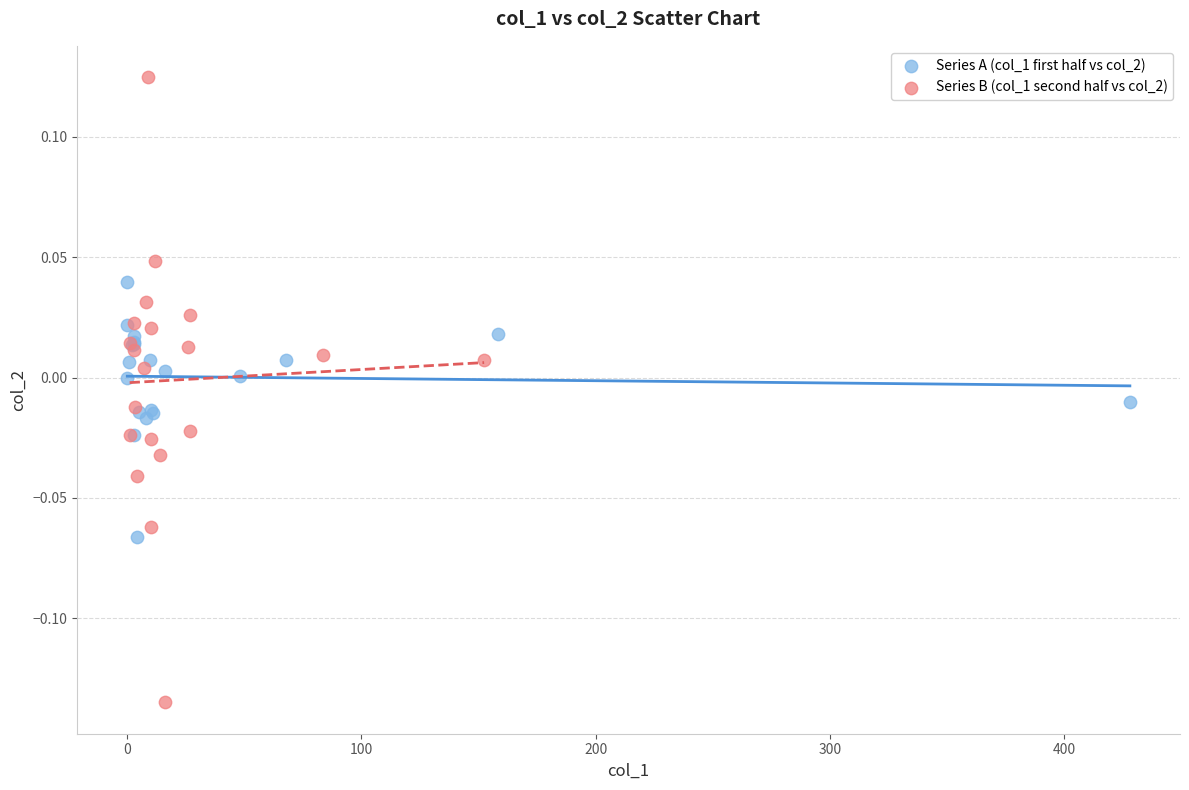

Which series contains the highest Y value?

Series B (col_1 second half vs col_2)